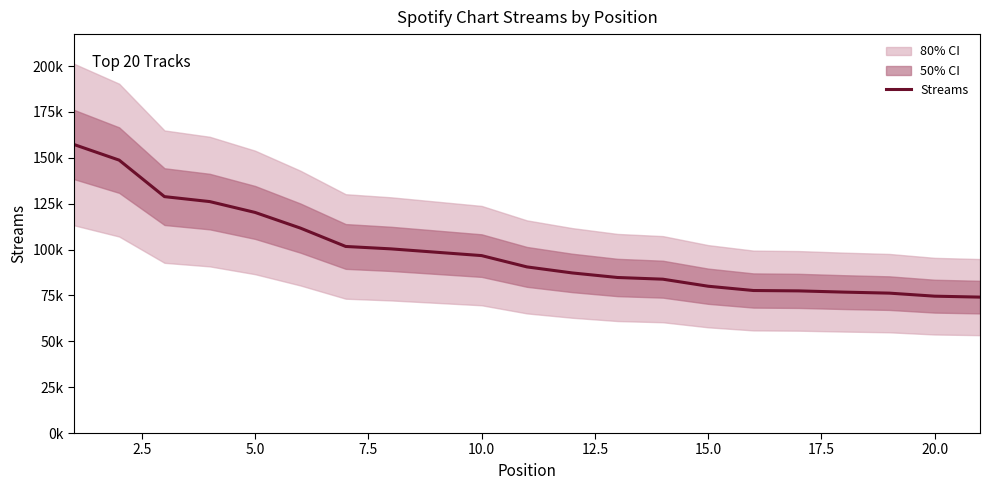

Reading left to right, what are all the values shown in this chart?

157305	148768	128867	126161	120250	111719	101703	100388	96720	90562	87269	84786	83864	80026	77688	77487	76813	76259	74602	74090